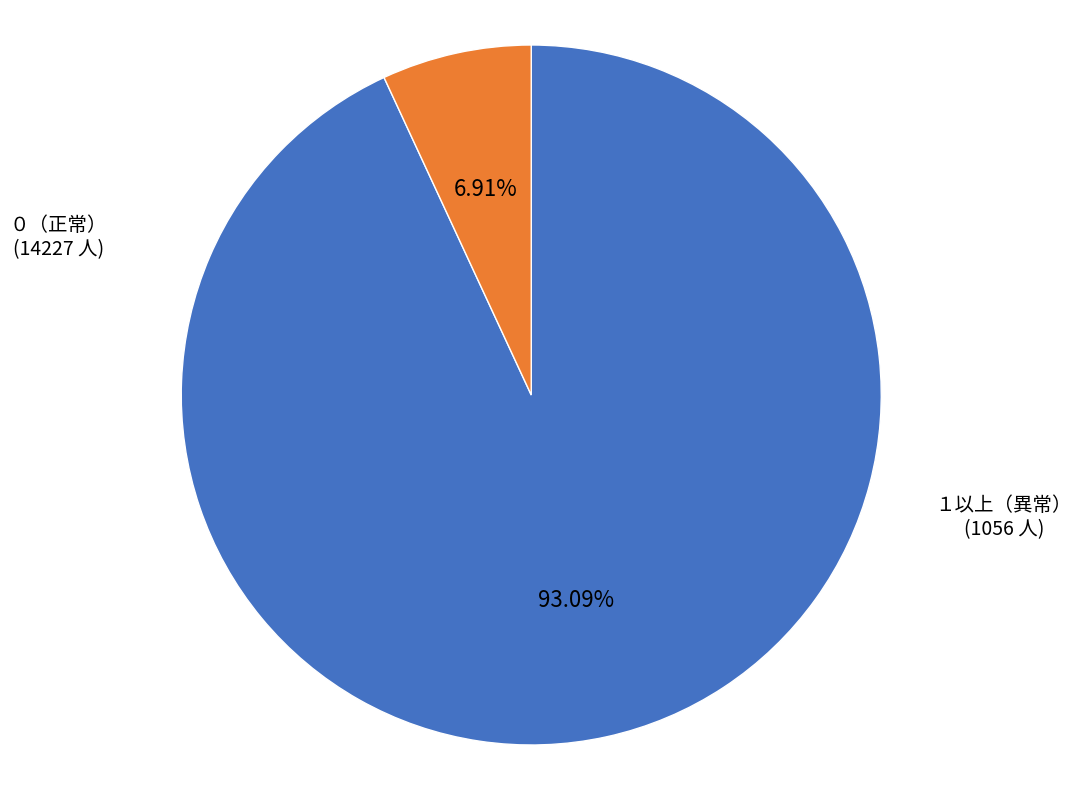

To the nearest percent, what is the average slice percentage?

50%